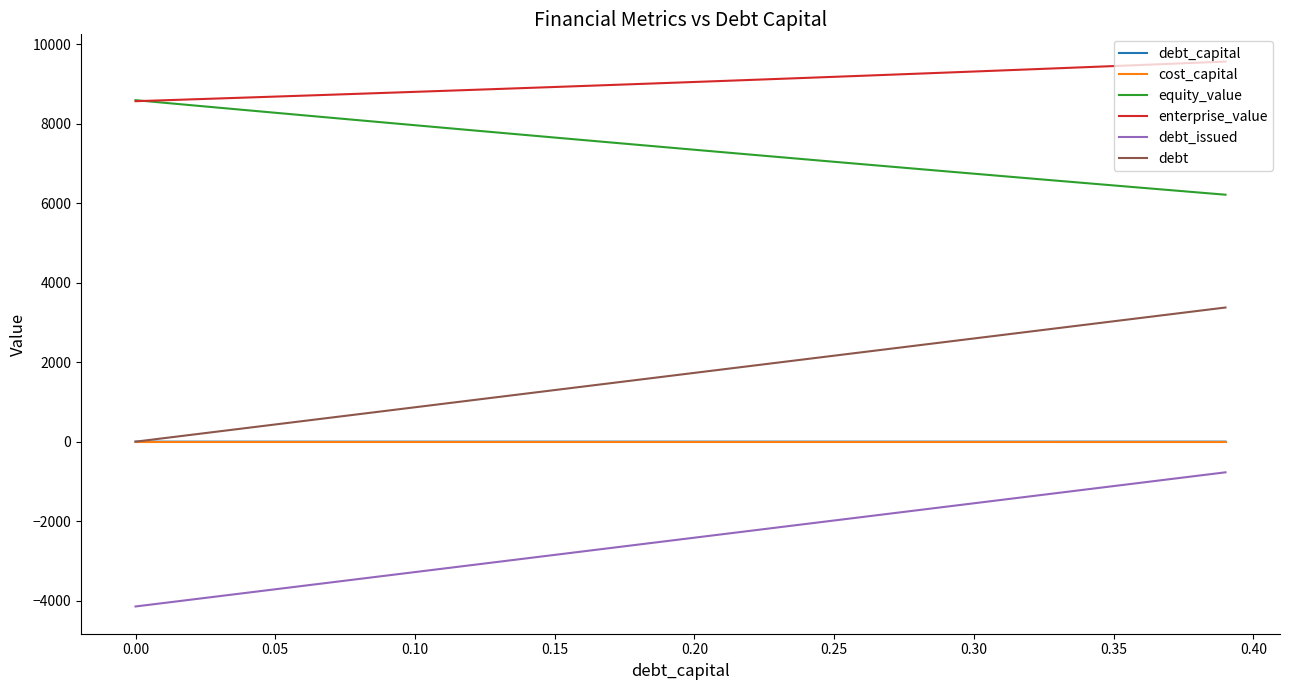

True or false: debt_capital and enterprise_value intersect in this chart.

False